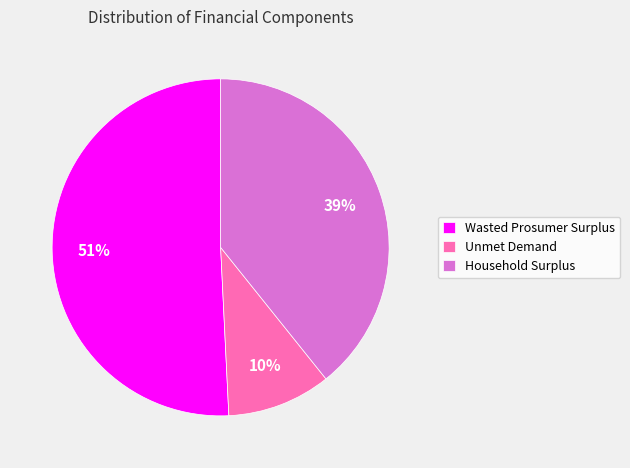

What percentage is the Wasted Prosumer Surplus slice, to the nearest percent?

51%